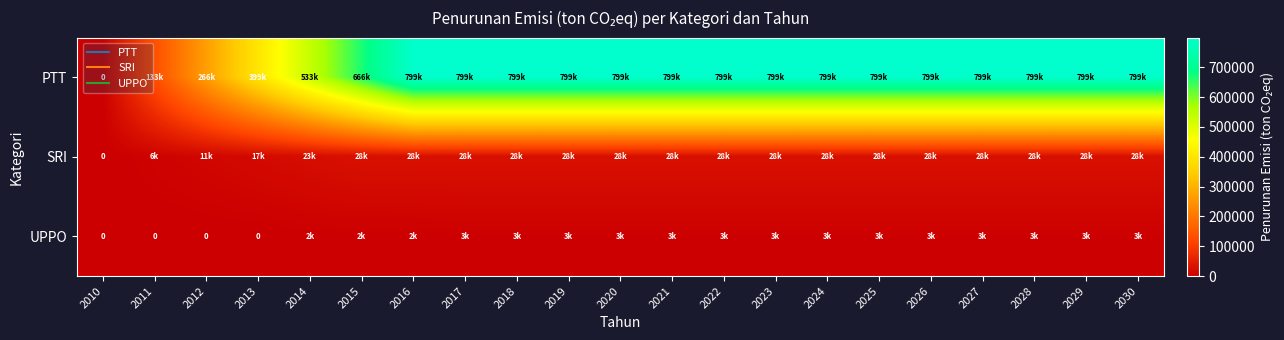

What is the difference between the highest and lowest values at 2026?

796038.7